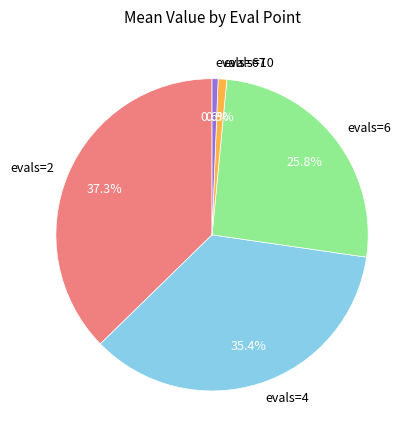

How many slices are in this pie chart?

5